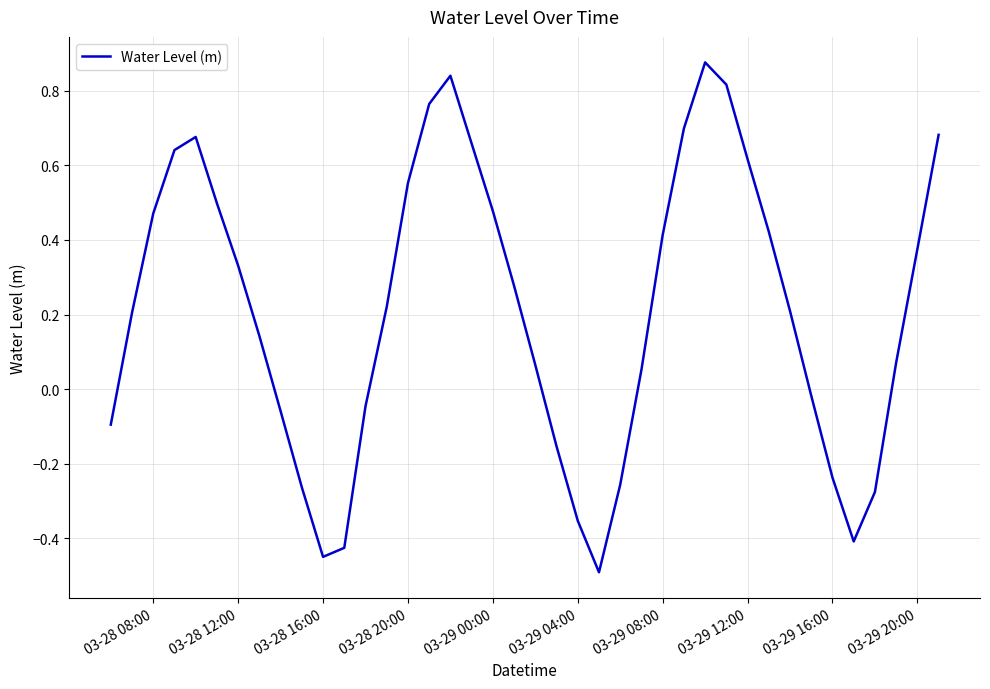

How many distinct data groups are displayed?

1